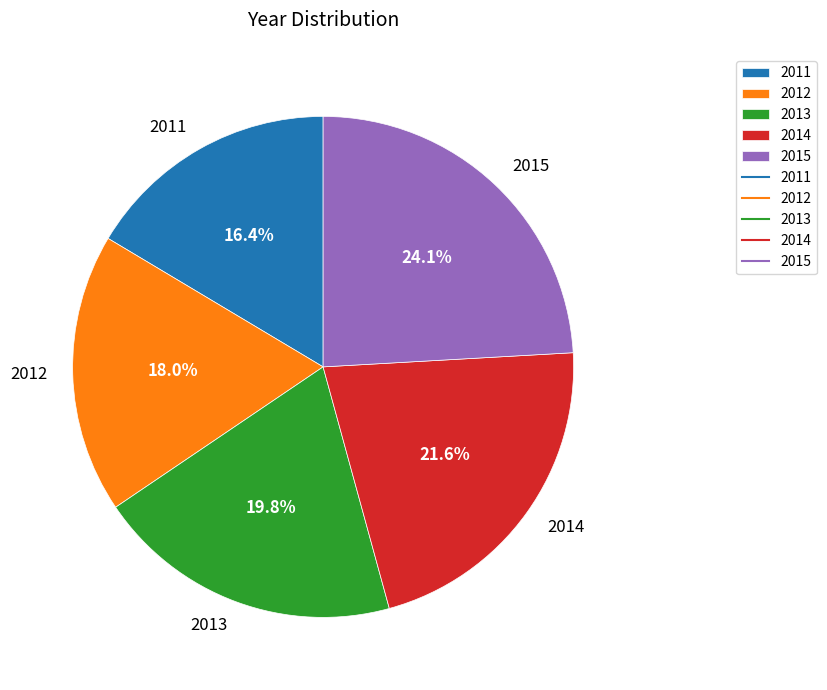

To the nearest percent, what is the difference between the 2013 and 2012 slice percentages?

2%